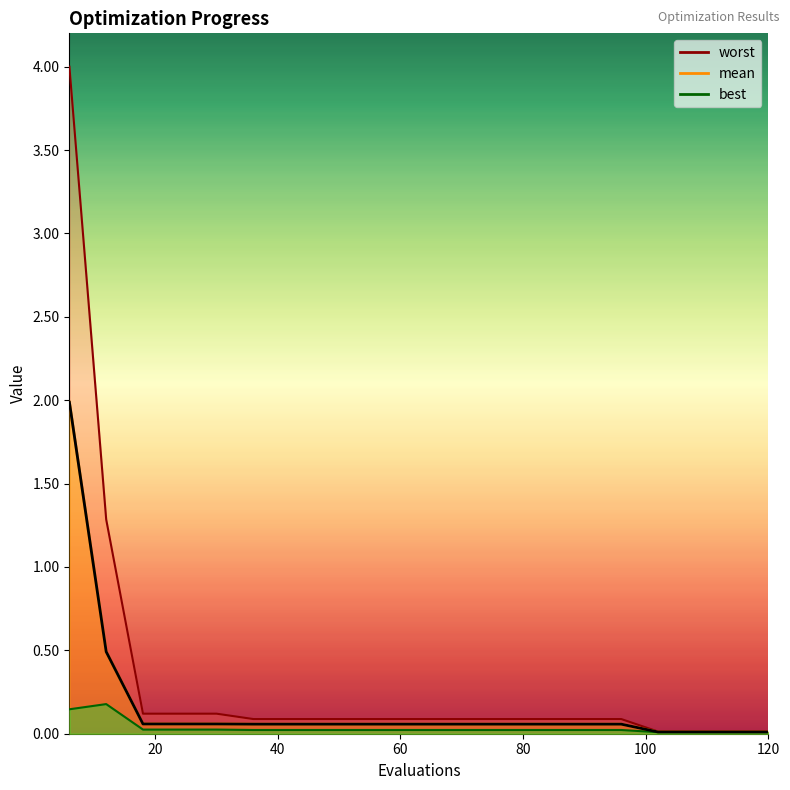

True or false: best has more than 0 interior local peaks.

True